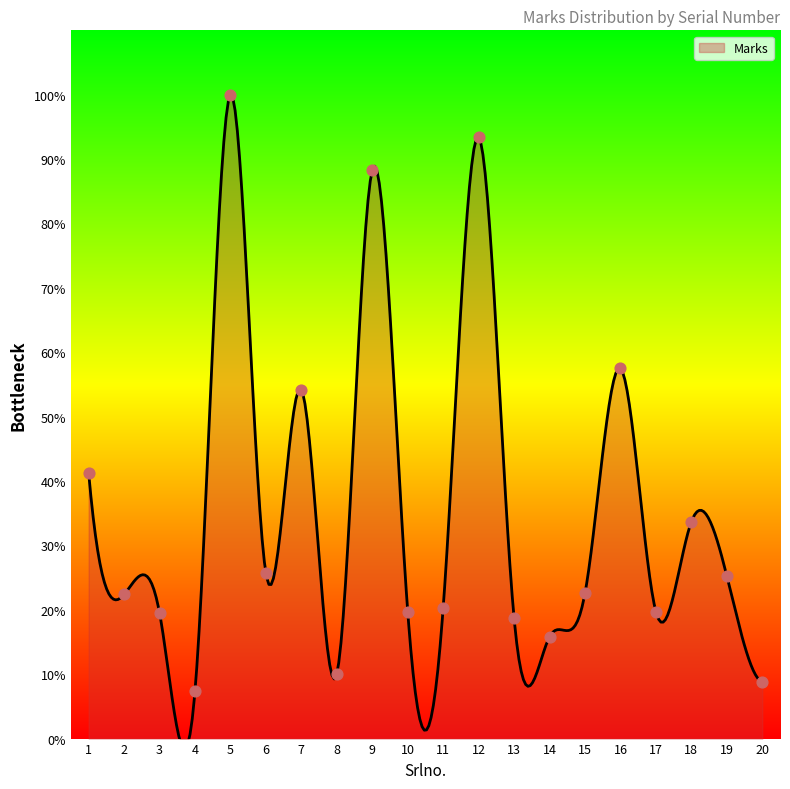

What is the change in value from 13 to 18?

+15.0